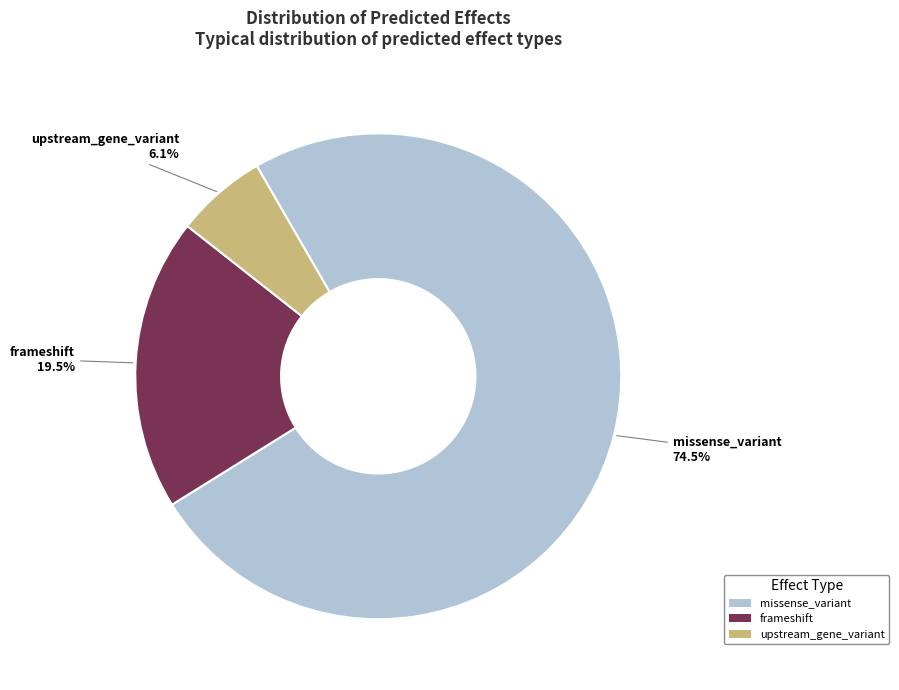

What is the majority slice?

missense_variant